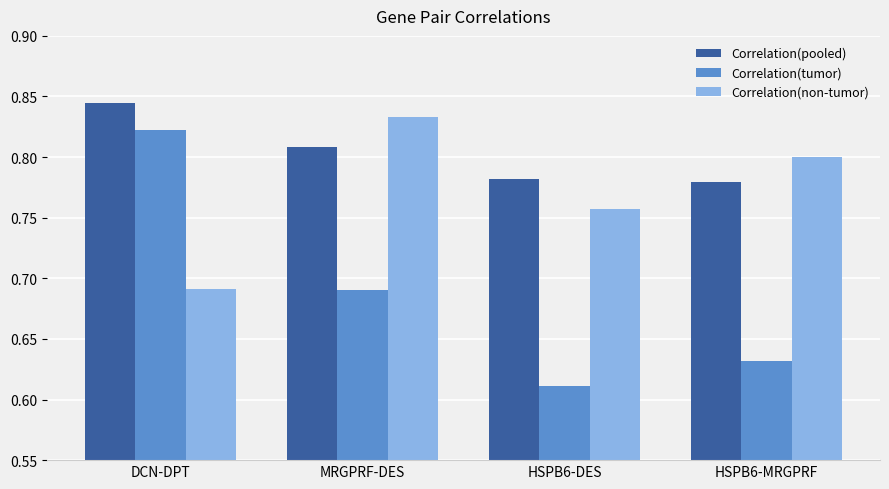

What is the difference between the Correlation(pooled) values at DCN-DPT and HSPB6-MRGPRF?

0.1